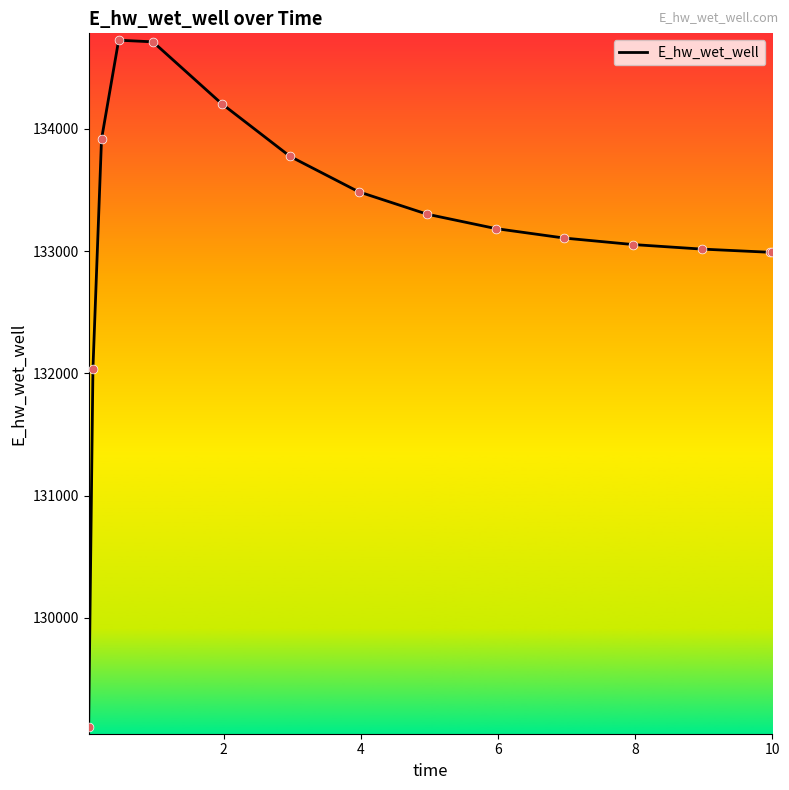

What is the smallest value displayed?

129106.8